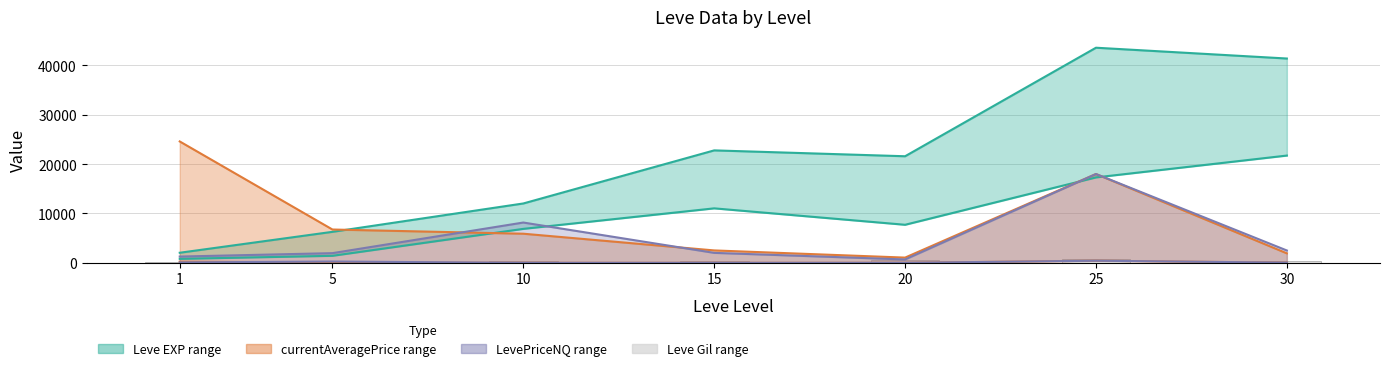

Reading left to right, extract all data points from this chart.

1=115	5=293	10=284	15=468	20=485	25=715	30=440